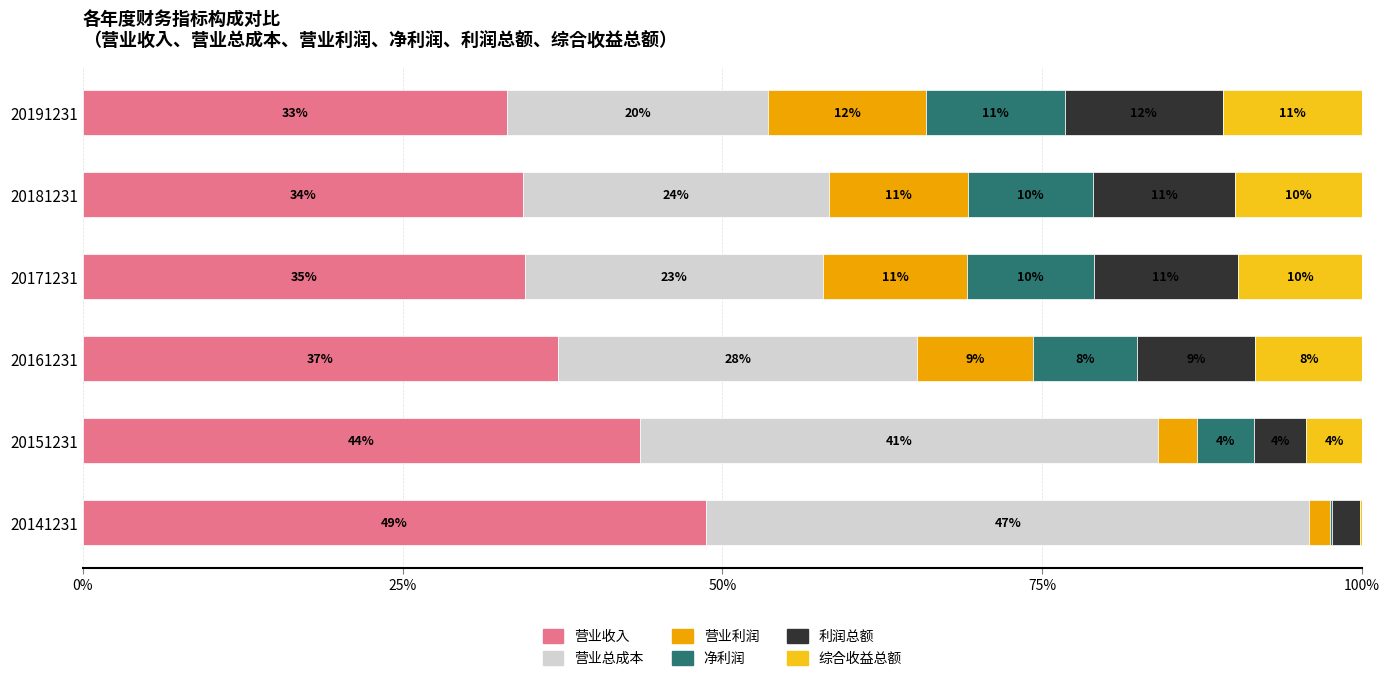

What are all the series names shown in the legend?

营业收入, 营业总成本, 营业利润, 净利润, 利润总额, 综合收益总额